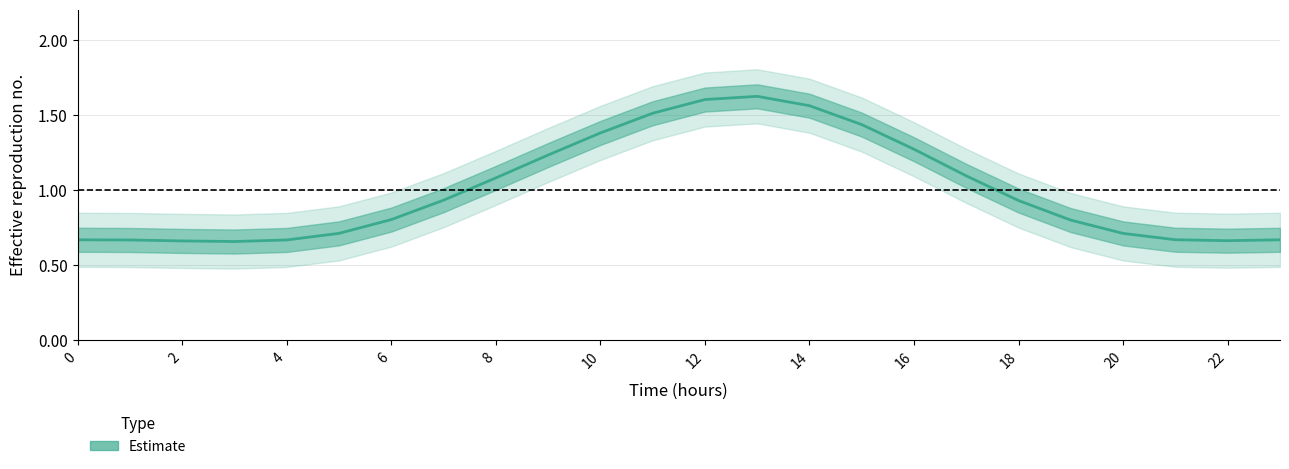

What is the difference between the second highest and second lowest values?

0.9